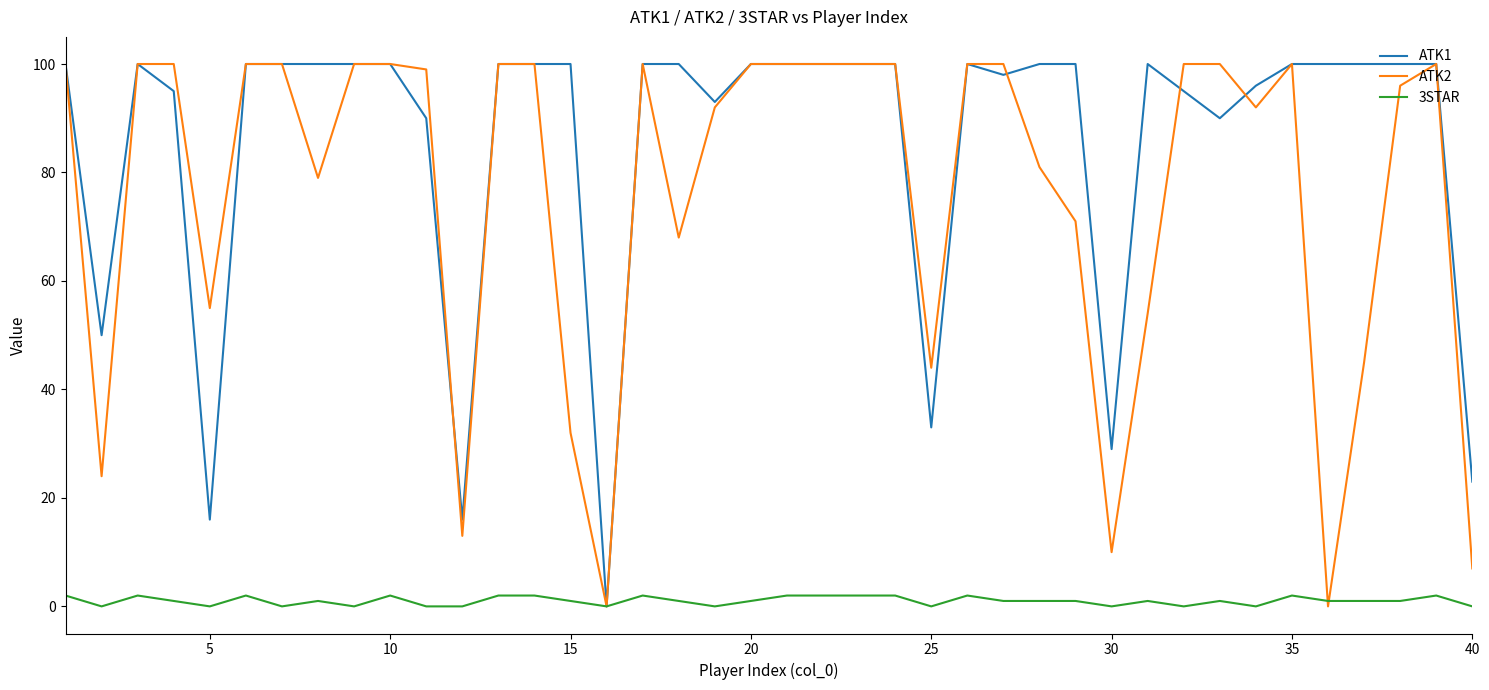

In ATK1, how many points are lower than both neighbors (excluding endpoints)?

9